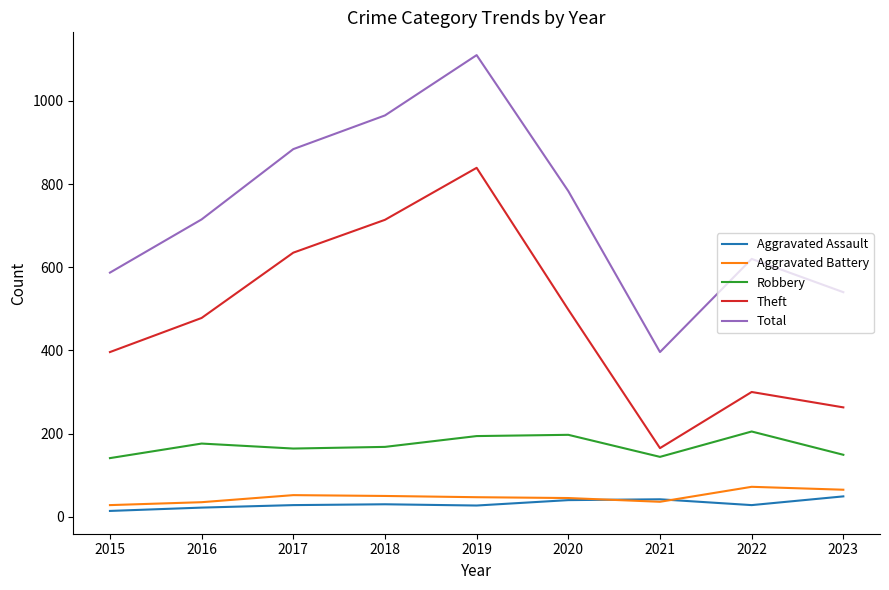

What is the total value across all series at 2020?

1563